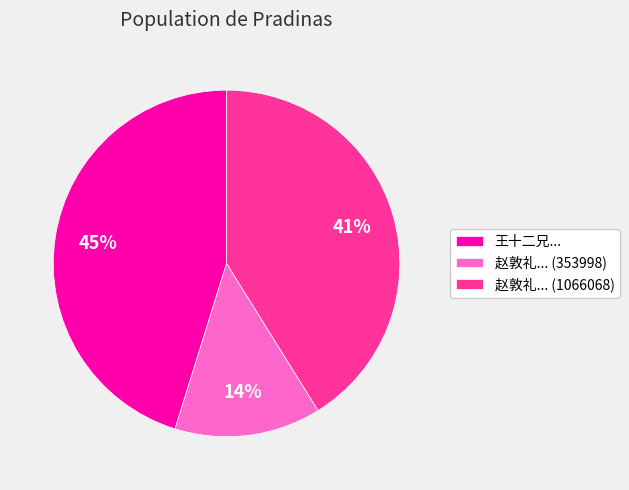

Between 王十二兄... and 赵敦礼... (353998), which is larger?

王十二兄...